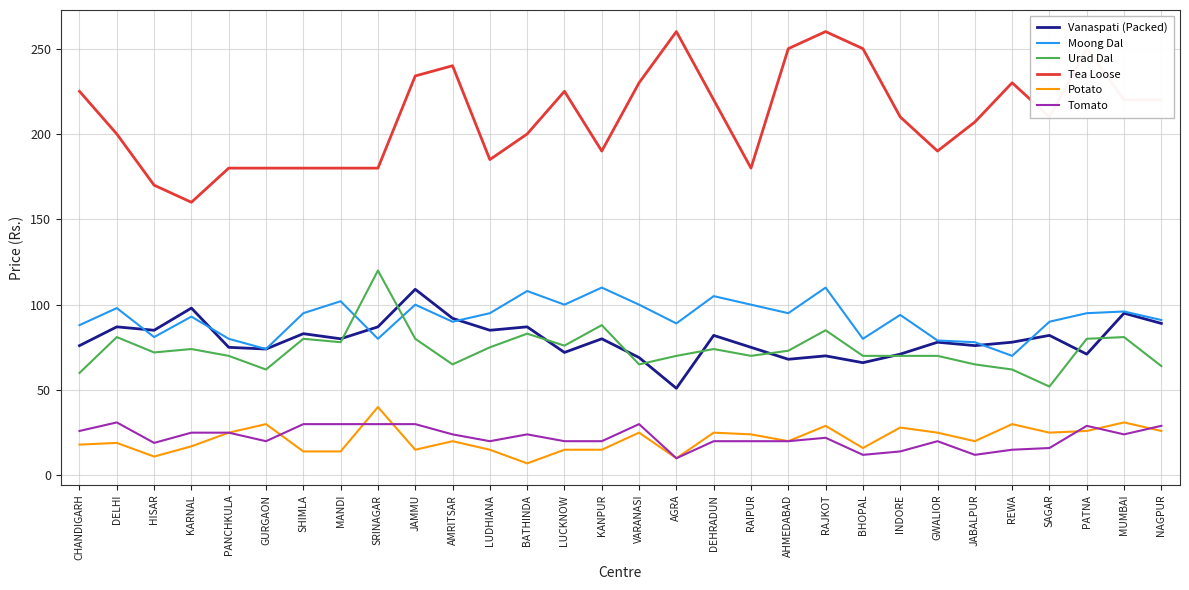

What is the difference between the Urad Dal values at JAMMU and JABALPUR?

15